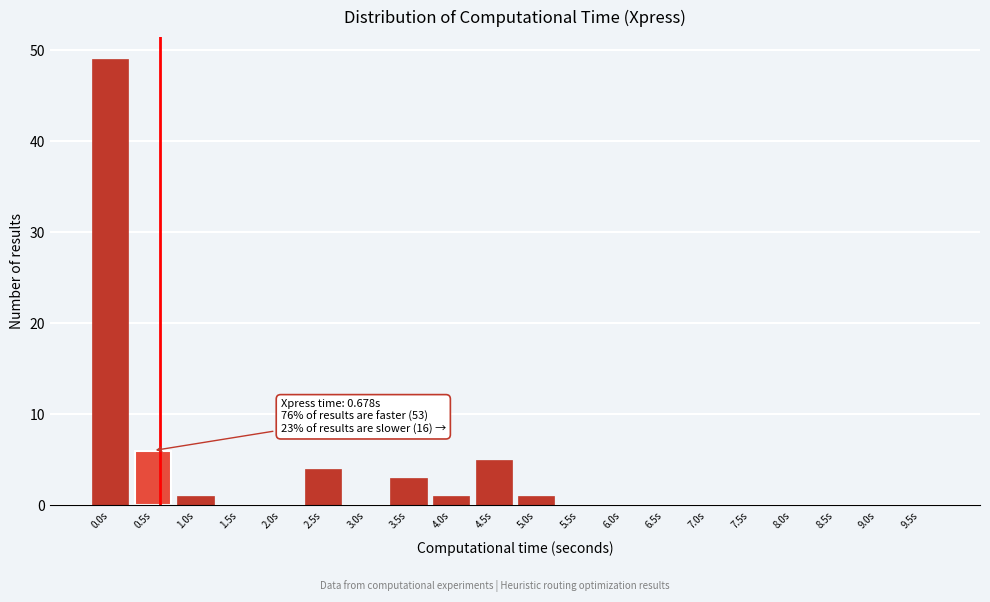

Reading left to right, transcribe all the data shown in this chart.

0.0s=49	0.5s=6	1.0s=1	1.5s=0	2.0s=0	2.5s=4	3.0s=0	3.5s=3	4.0s=1	4.5s=5	5.0s=1	5.5s=0	6.0s=0	6.5s=0	7.0s=0	7.5s=0	8.0s=0	8.5s=0	9.0s=0	9.5s=0